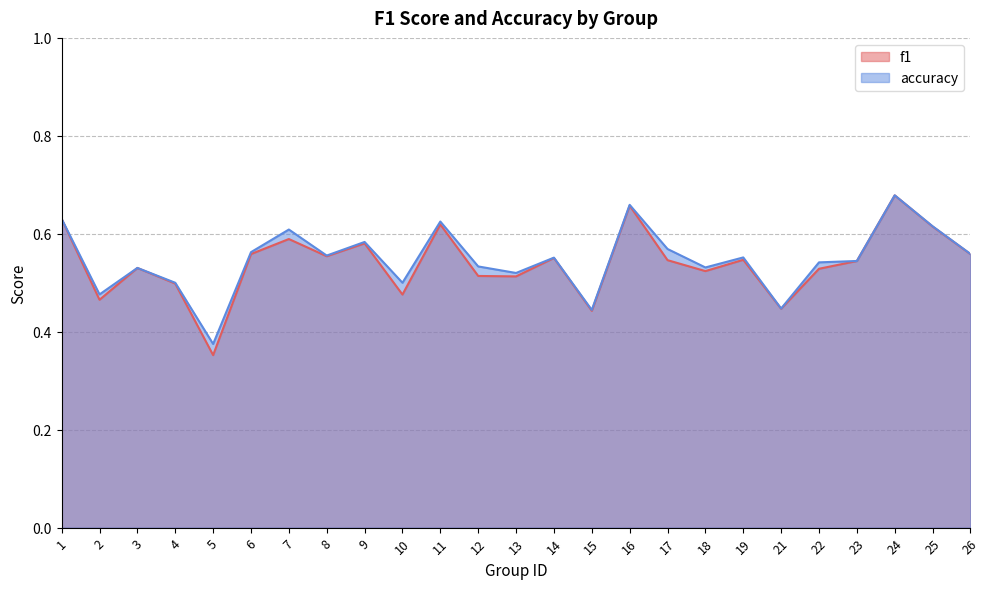

At 5, list the series in order from largest to smallest.

accuracy, f1